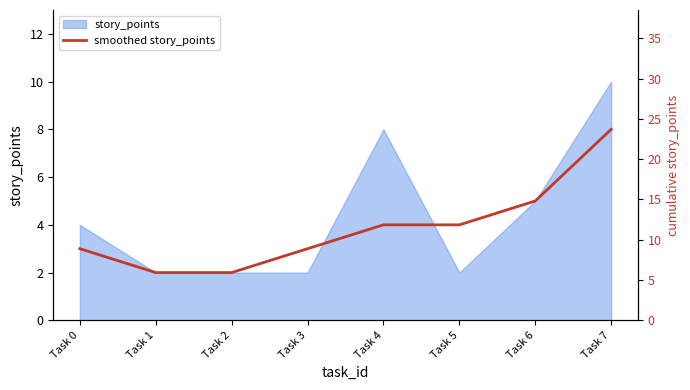

The smoothed story_points series shows 6 at Task 5. True or false?

False